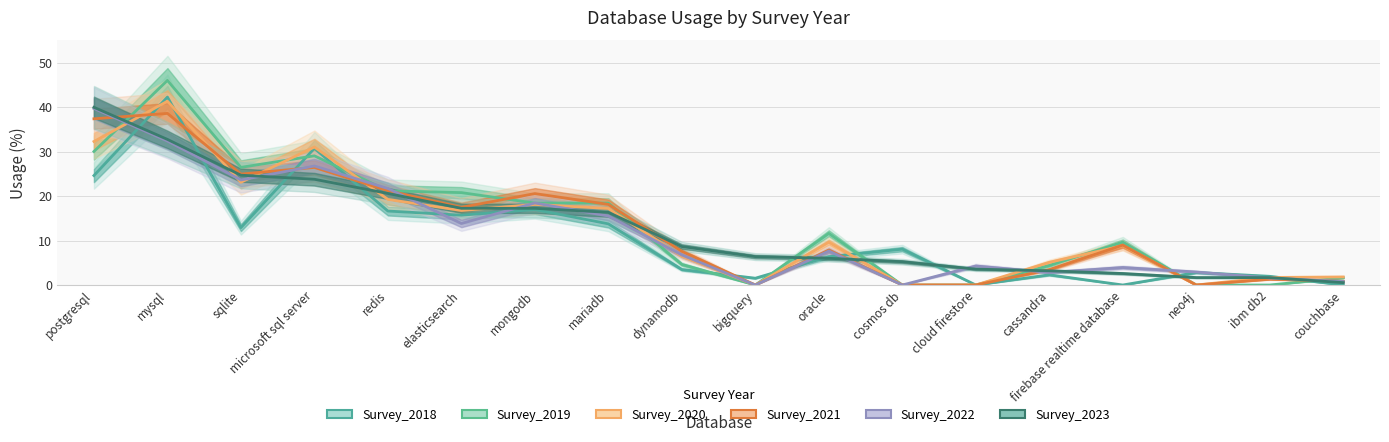

At which label does Survey_2021 first exceed 8?

postgresql